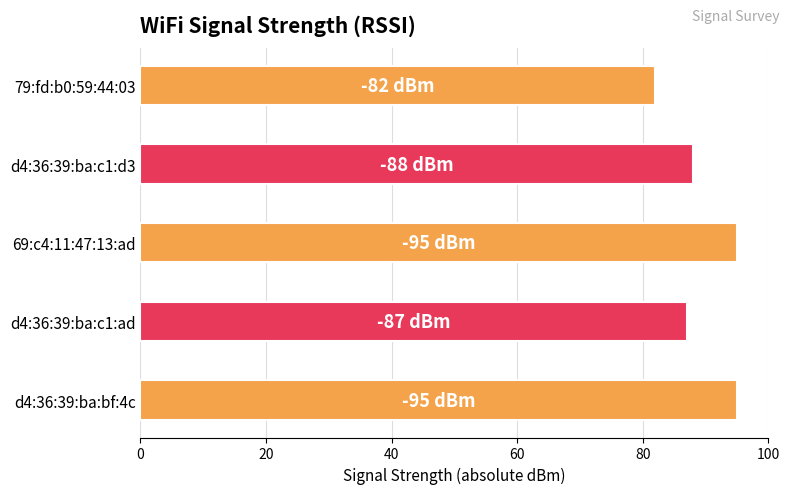

Reading bottom to top, list all the values displayed in this chart.

d4:36:39:ba:bf:4c=95	d4:36:39:ba:c1:ad=87	69:c4:11:47:13:ad=95	d4:36:39:ba:c1:d3=88	79:fd:b0:59:44:03=82